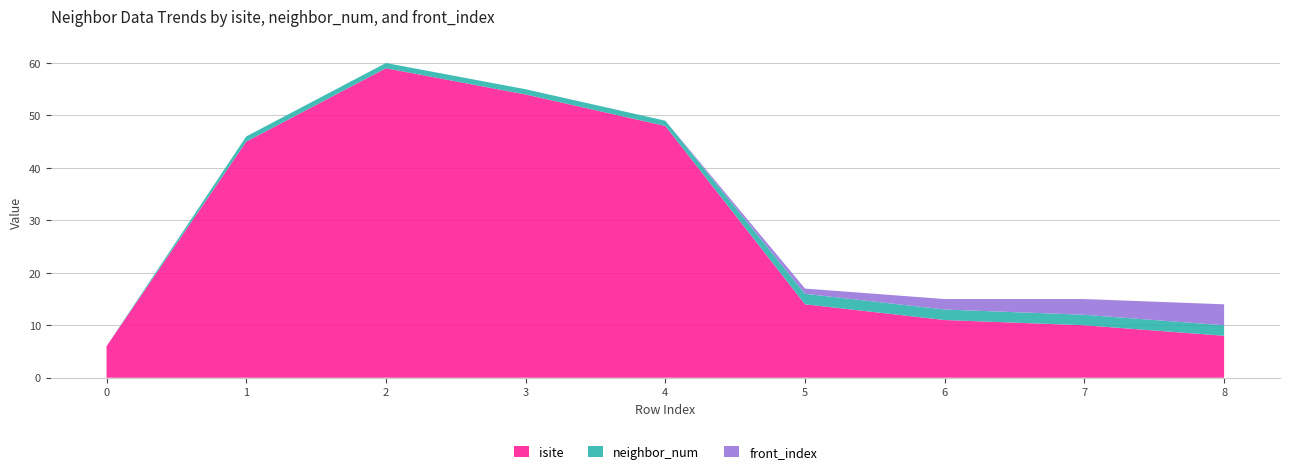

Reading left to right, extract all data points from this chart.

isite: 6	45	59	54	48	14	11	10	8
neighbor_num: 0	1	1	1	1	2	2	2	2
front_index: 0	0	0	0	0	1	2	3	4